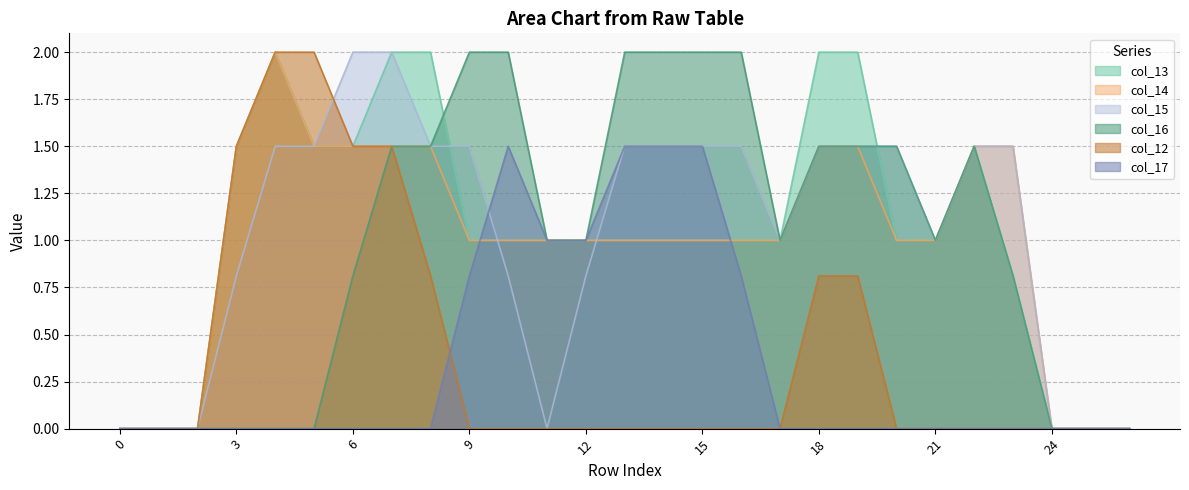

At which label is col_13 closest to 1?

9